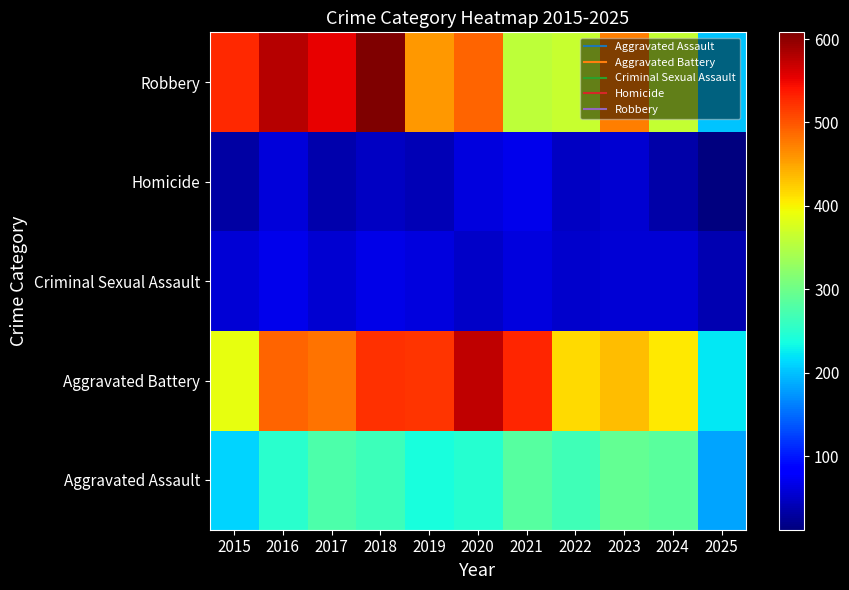

Reading left to right, transcribe all the data shown in this chart.

Aggravated Assault: 2015=210	2016=250	2017=276	2018=265	2019=238	2020=249	2021=284	2022=267	2023=293	2024=285	2025=184
Aggravated Battery: 2015=387	2016=491	2017=480	2018=522	2019=520	2020=574	2021=531	2022=417	2023=435	2024=406	2025=222
Criminal Sexual Assault: 2015=58	2016=69	2017=55	2018=66	2019=62	2020=50	2021=61	2022=52	2023=57	2024=58	2025=38
Homicide: 2015=32	2016=59	2017=37	2018=49	2019=40	2020=63	2021=69	2022=47	2023=55	2024=34	2025=12
Robbery: 2015=527	2016=579	2017=553	2018=608	2019=458	2020=491	2021=357	2022=364	2023=473	2024=363	2025=202